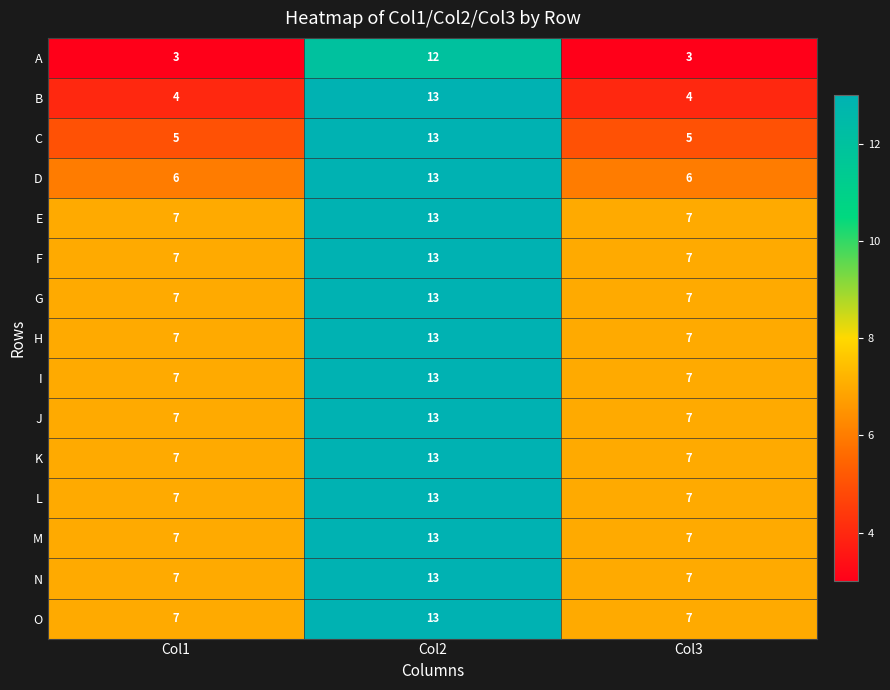

The M series shows 1 at Col3. True or false?

False